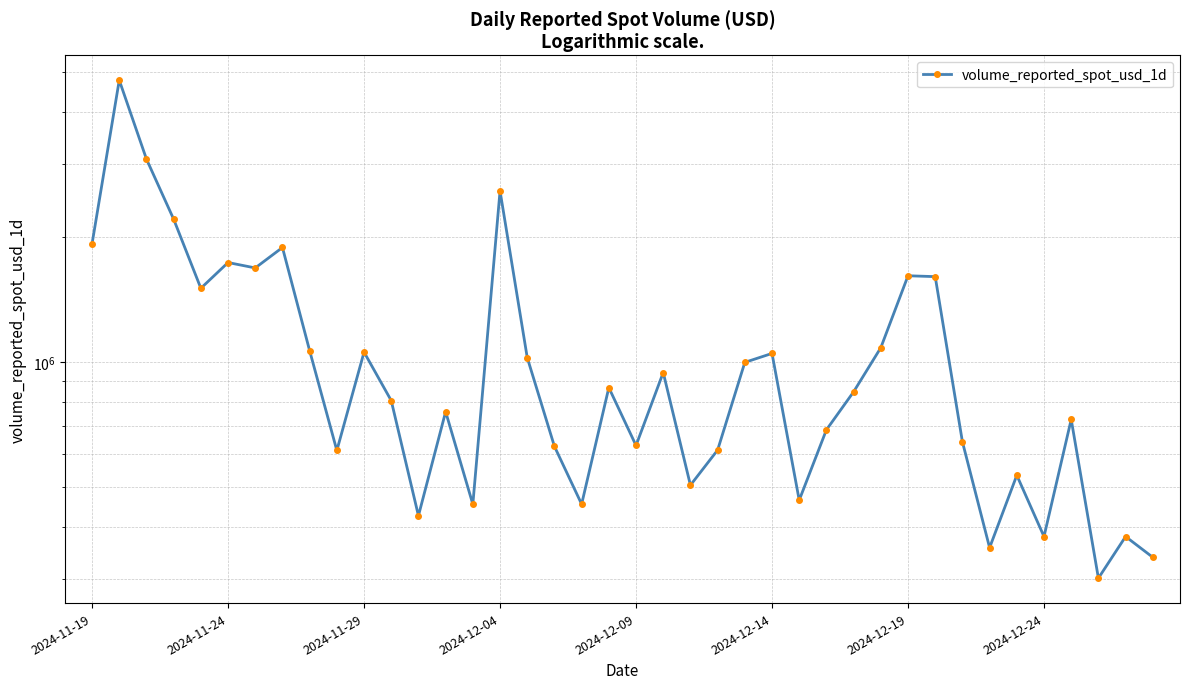

What is the difference between the second highest and second lowest values?

2745460.0